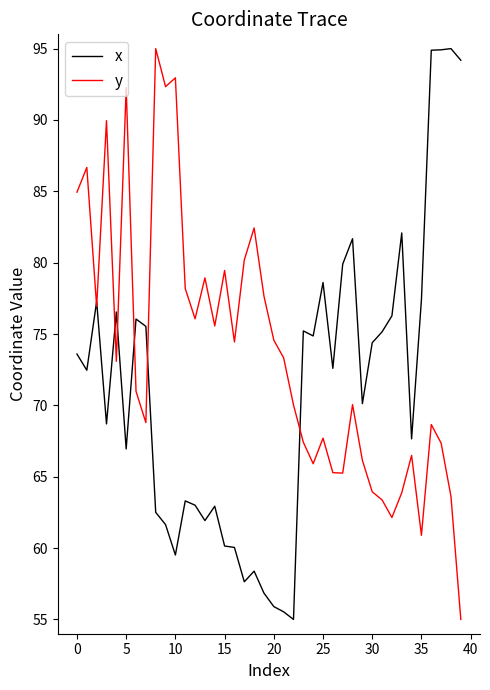

What is the maximum value shown in the chart?

95.0